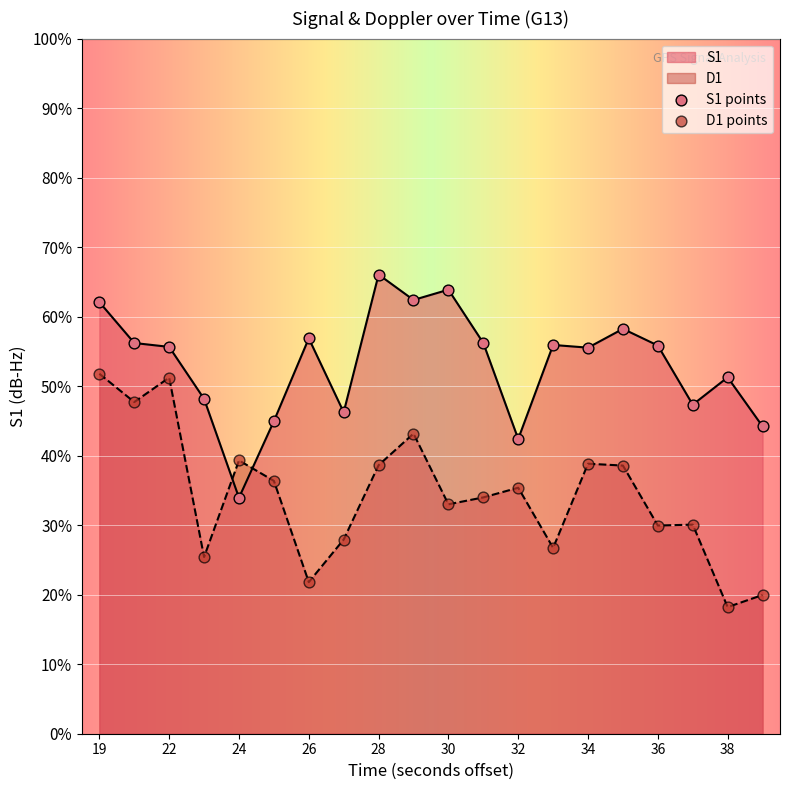

At how many categories does at least one series exceed 51?

13